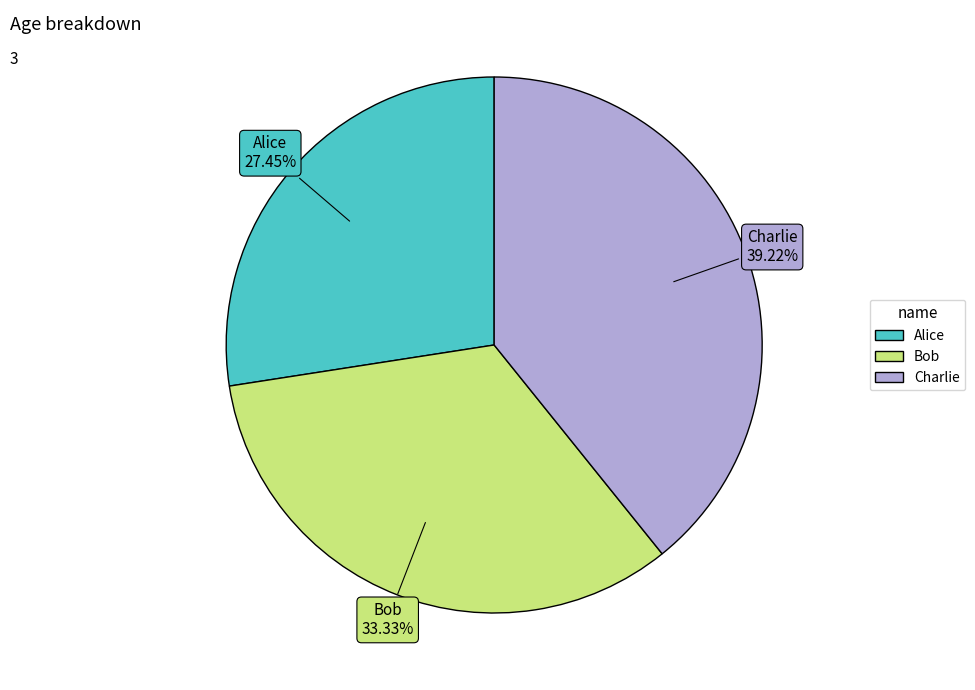

To the nearest percent, what is the difference between the largest and smallest slice percentages?

12%